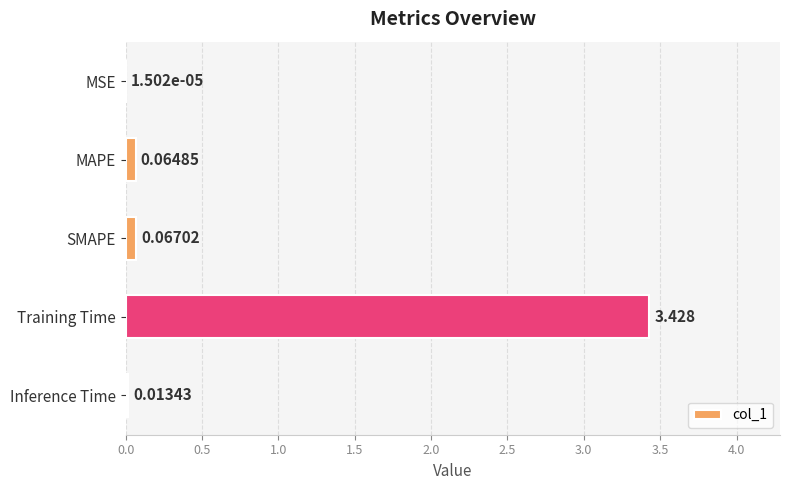

Which has a higher value, Inference Time or MSE?

Inference Time